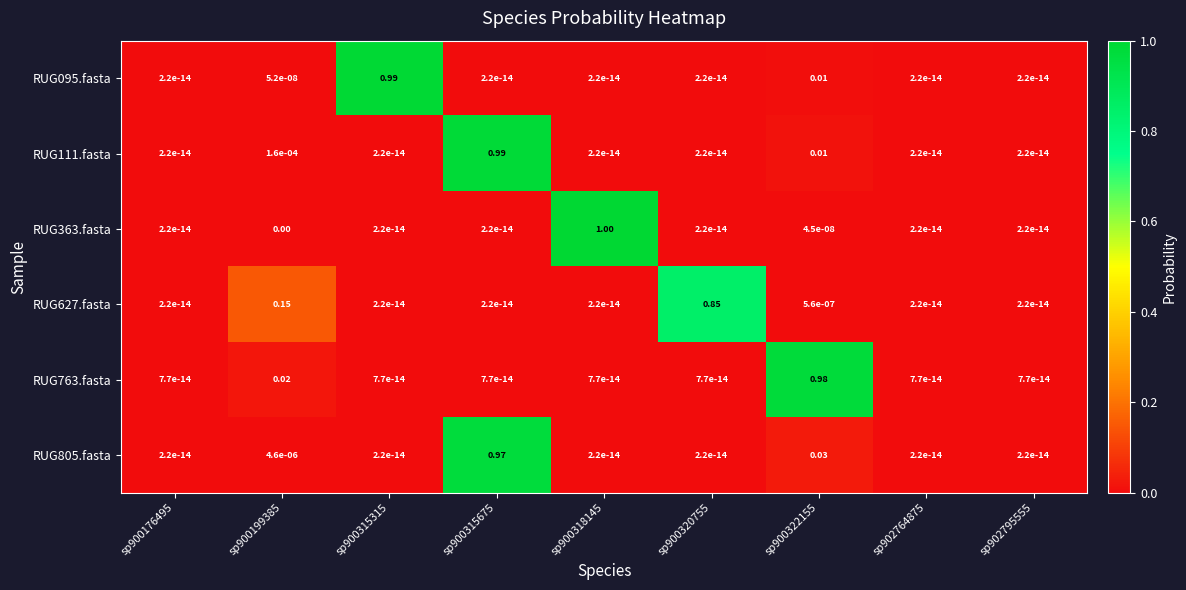

Is the value of RUG363.fasta at sp900322155 greater than the value of RUG095.fasta at sp900315315?

No